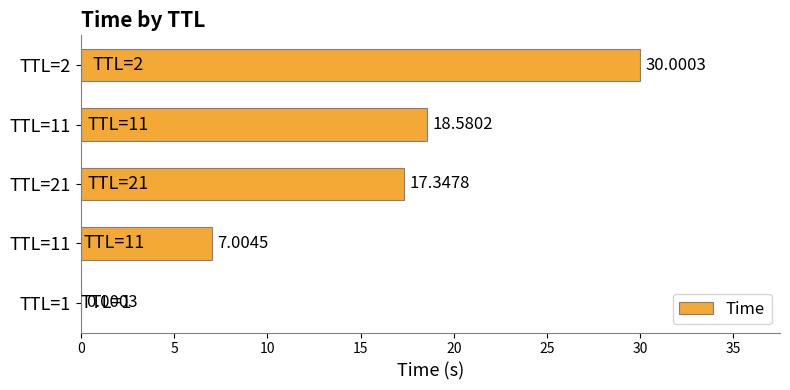

How many values exceed 17?

3